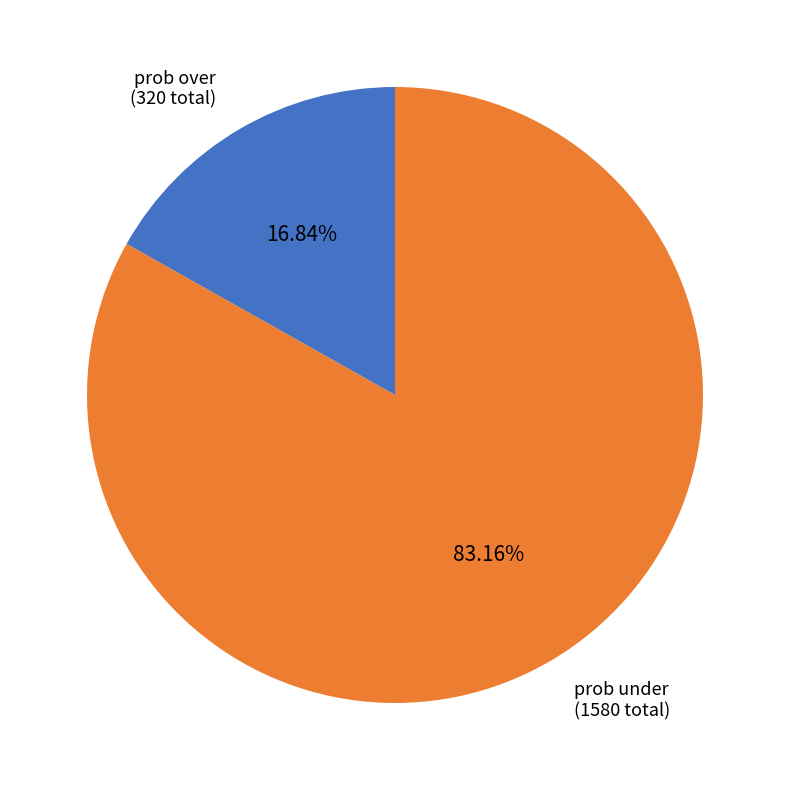

Rank the categories by value from lowest to highest.

prob over, prob under